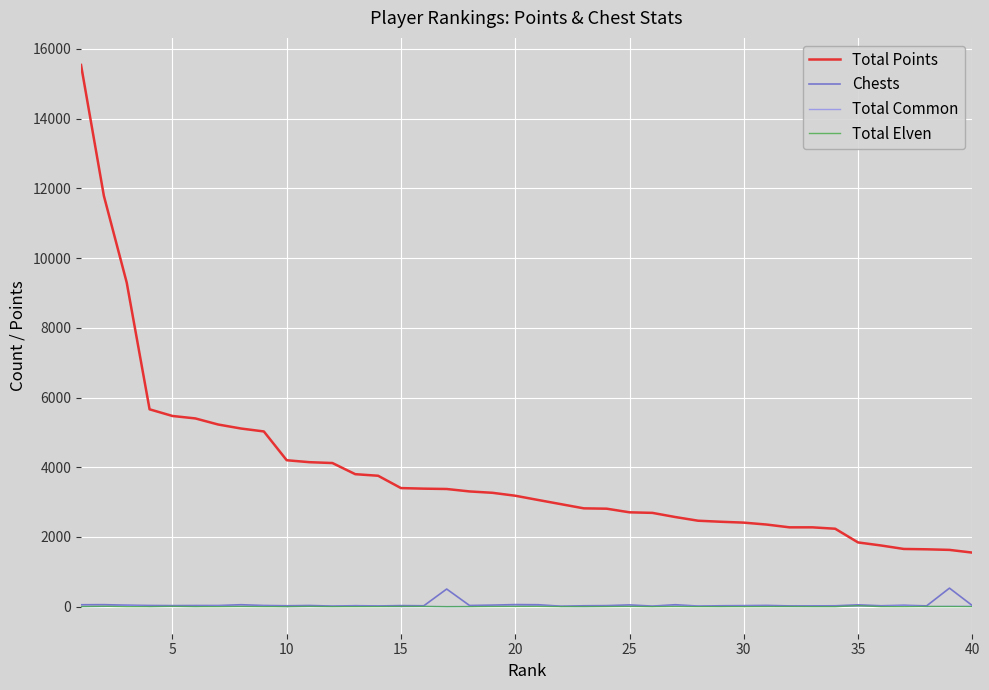

What is the greatest value displayed?

15540